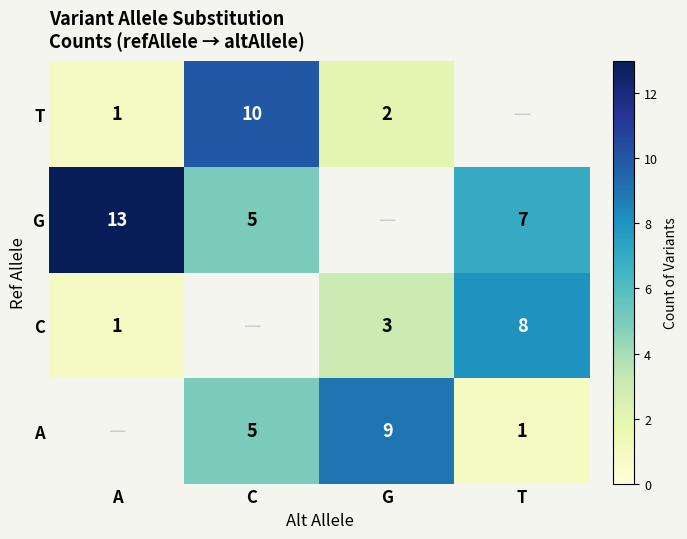

What is the difference between the C values at G and T?

5